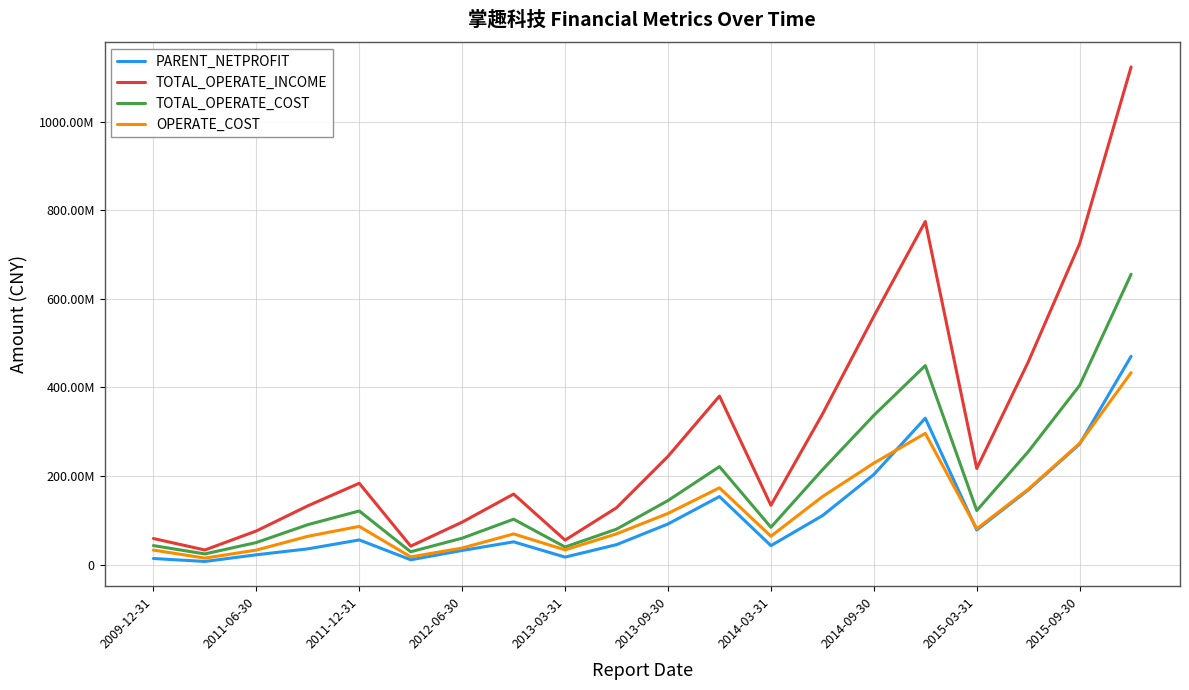

True or false: OPERATE_COST and TOTAL_OPERATE_INCOME cross at least once.

False